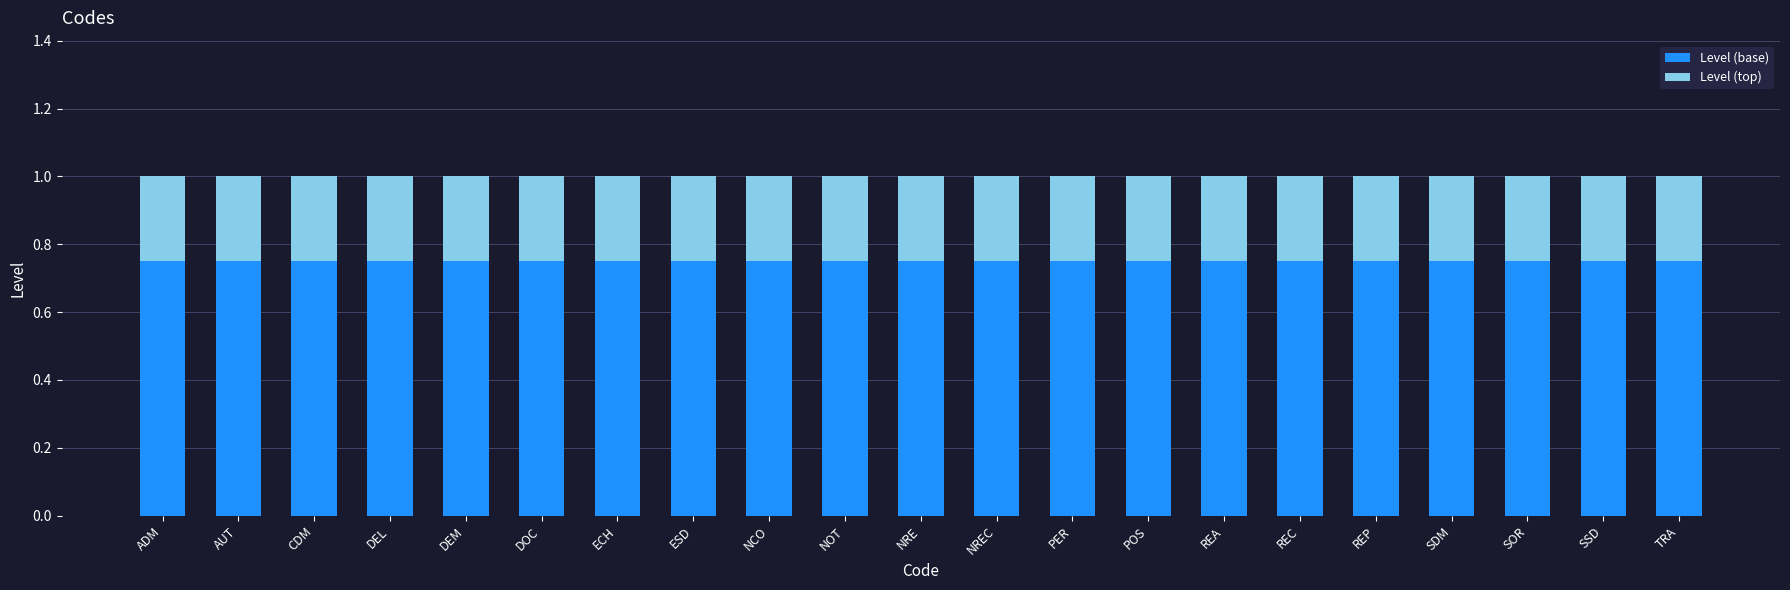

The Level (base) series shows 0.4 at DEM. True or false?

False